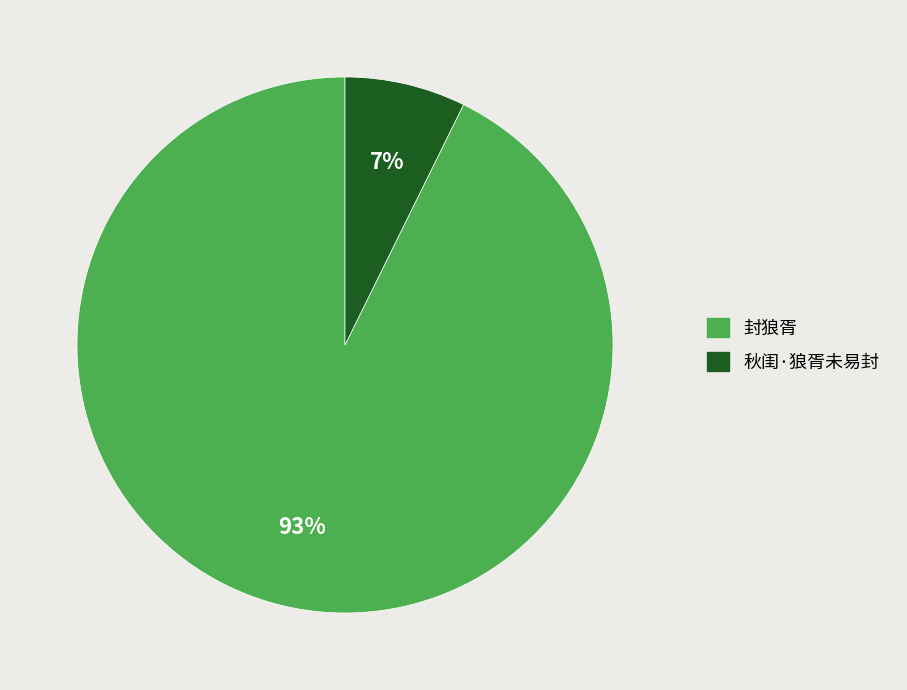

To the nearest percent, what percentage of the pie is 秋闺·狼胥未易封?

7%